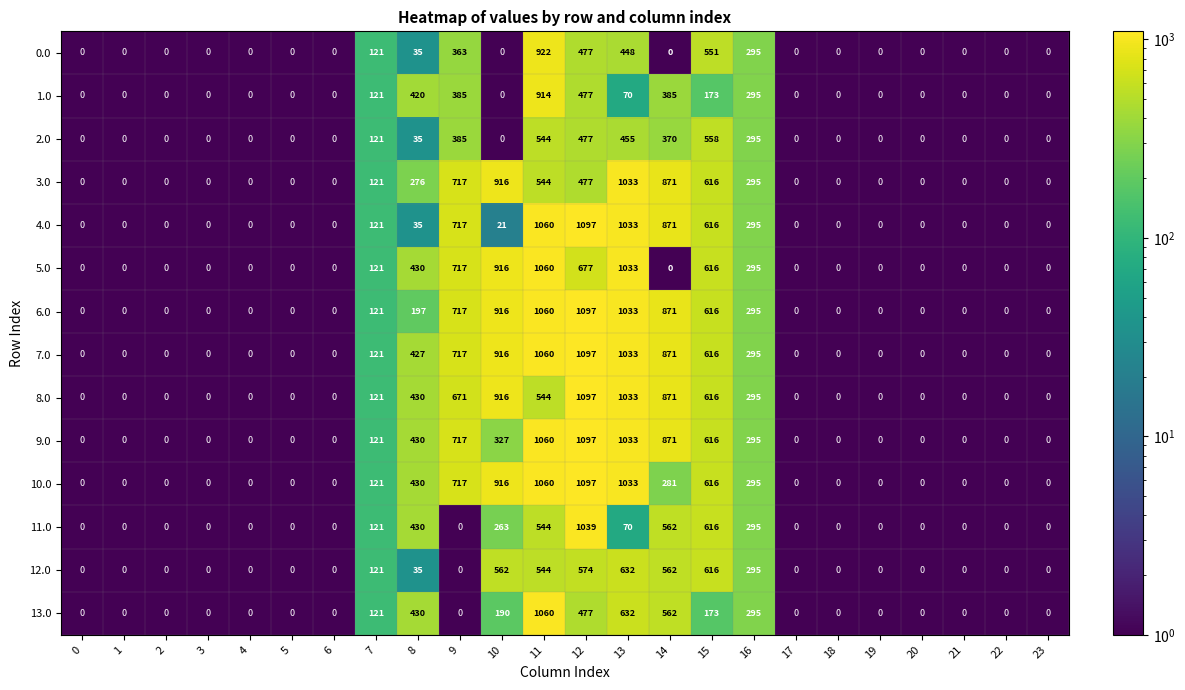

Which label corresponds to the largest value in the chart?

12